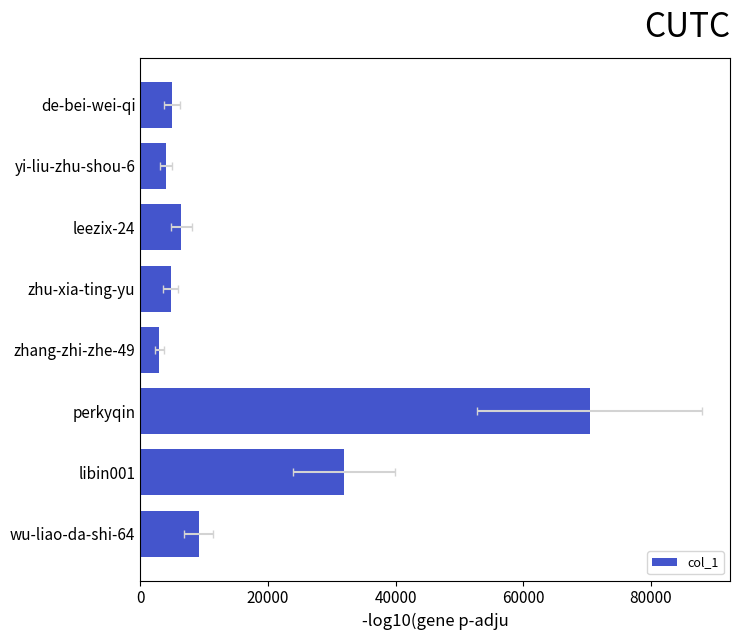

Are the bars horizontal?

Yes